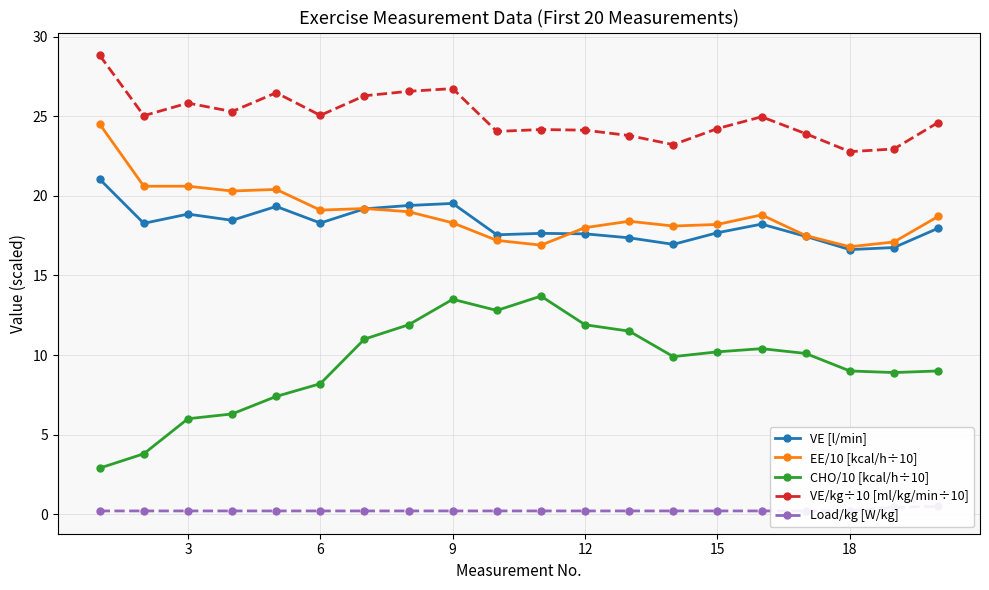

How many lines are shown in the chart?

5